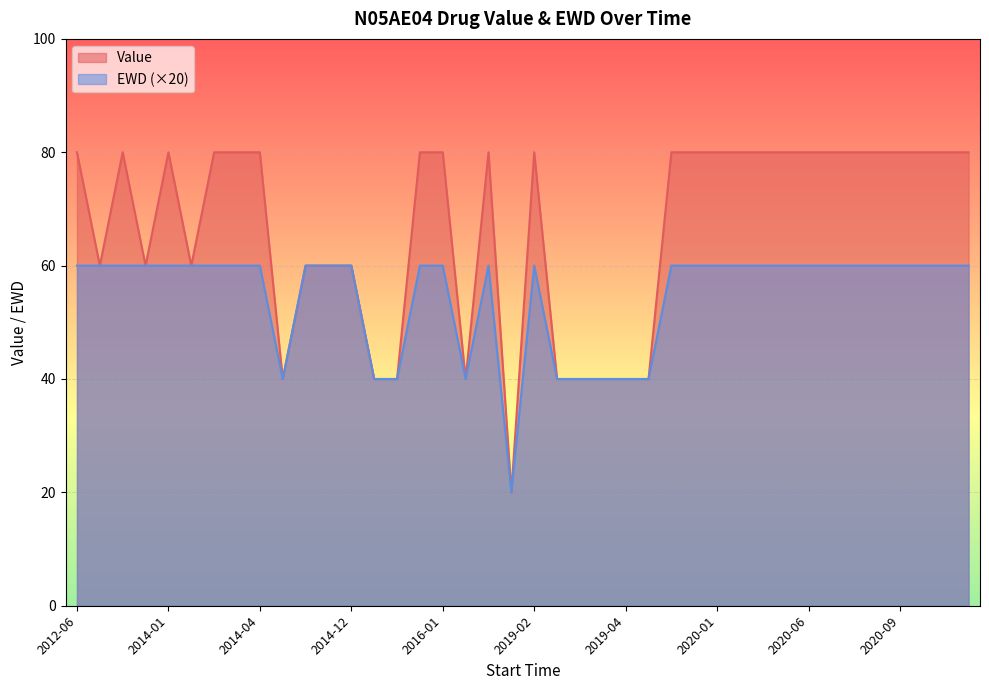

What is the difference between the second highest and minimum values in the EWD series?

2